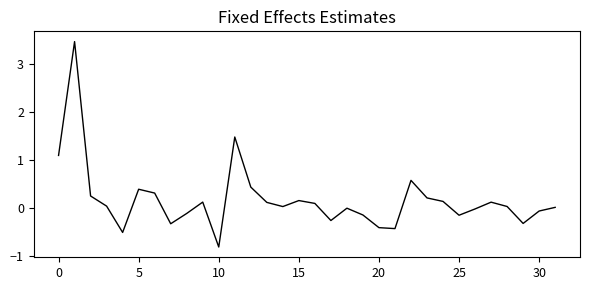

What is the difference between the maximum and second lowest values?

4.0